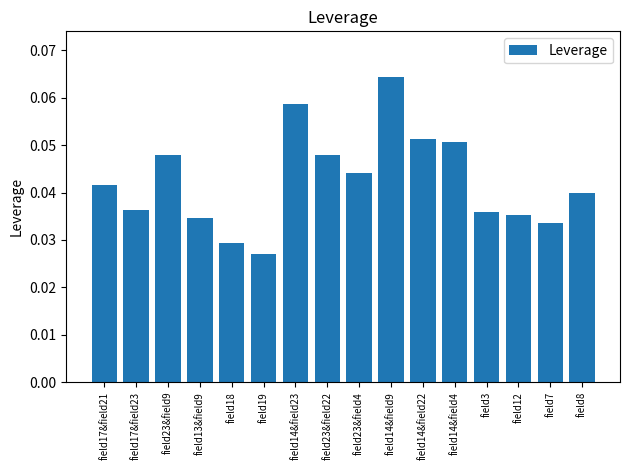

Which label corresponds to the largest value in the chart?

field14&field9